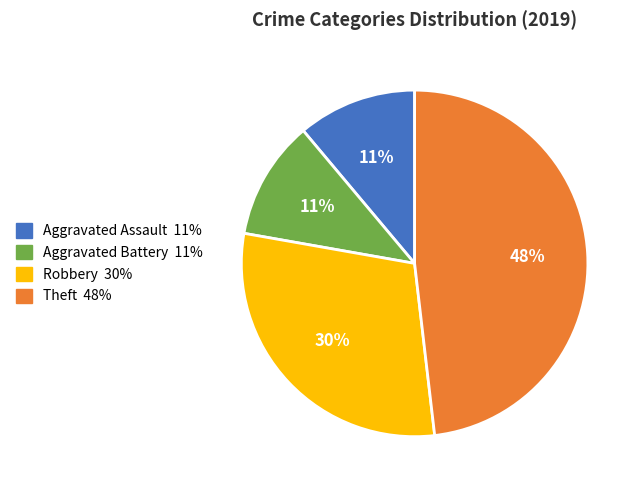

To the nearest percent, what portion does Aggravated Assault represent?

11%